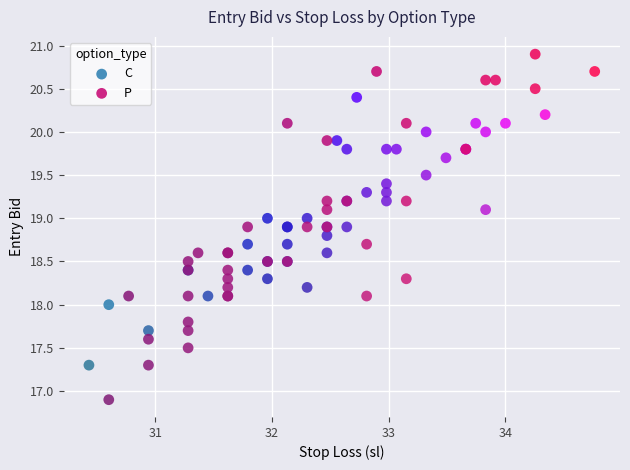

What are all the series names shown in the legend?

C, P